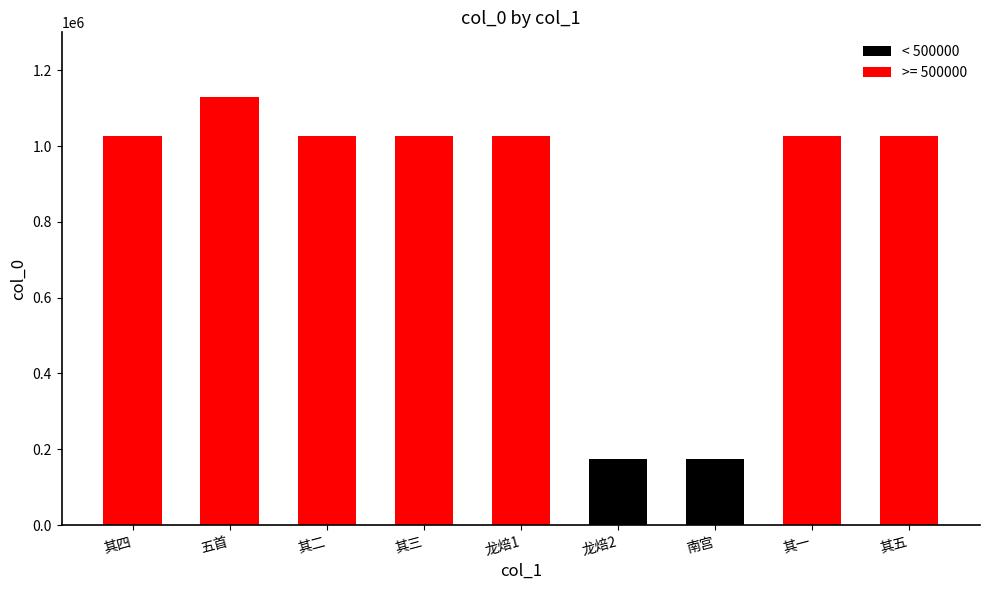

What is the value of the 2nd bar from the left?

1130564